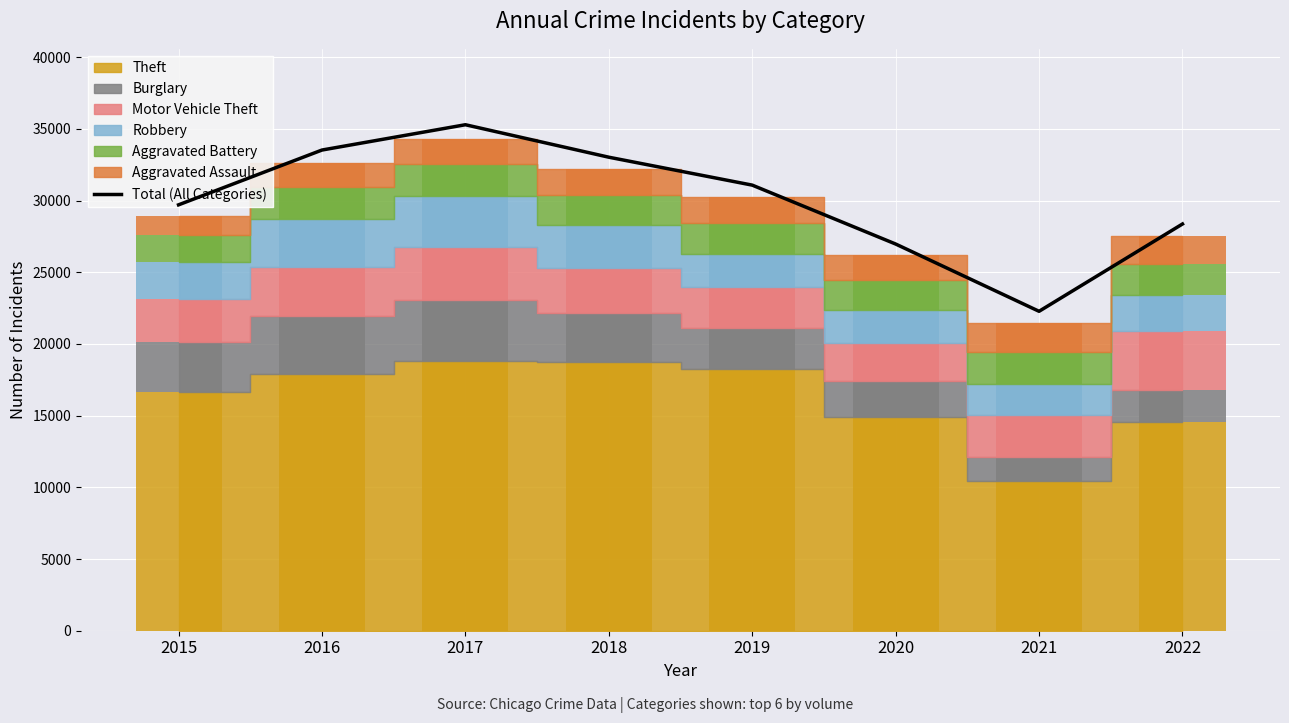

Reading right to left, extract all data points from this chart.

2022=28367	2021=22278	2020=26970	2019=31078	2018=33025	2017=35290	2016=33525	2015=29703